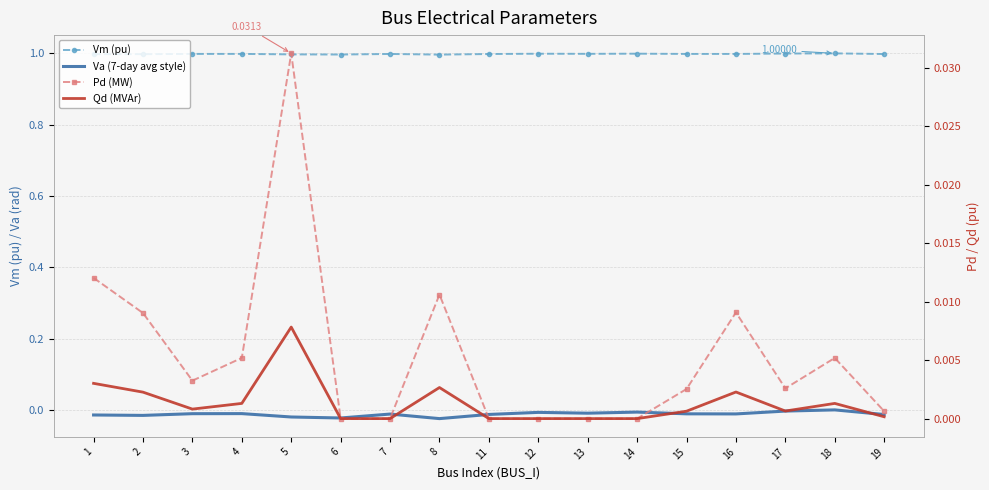

Reading left to right, transcribe all the data shown in this chart.

Vm (pu): 1.0	1.0	1.0	1.0	1.0	1.0	1.0	1.0	1.0	1.0	1.0	1.0	1.0	1.0	1.0	1.0	1.0
Va (7-day avg style): -0.0	-0.0	-0.0	-0.0	-0.0	-0.0	-0.0	-0.0	-0.0	-0.0	-0.0	-0.0	-0.0	-0.0	-0.0	0.0	-0.0
Pd (MW): 0.0	0.0	0.0	0.0	0.0	0.0	0.0	0.0	0.0	0.0	0.0	0.0	0.0	0.0	0.0	0.0	0.0
Qd (MVAr): 0.0	0.0	0.0	0.0	0.0	0.0	0.0	0.0	0.0	0.0	0.0	0.0	0.0	0.0	0.0	0.0	0.0